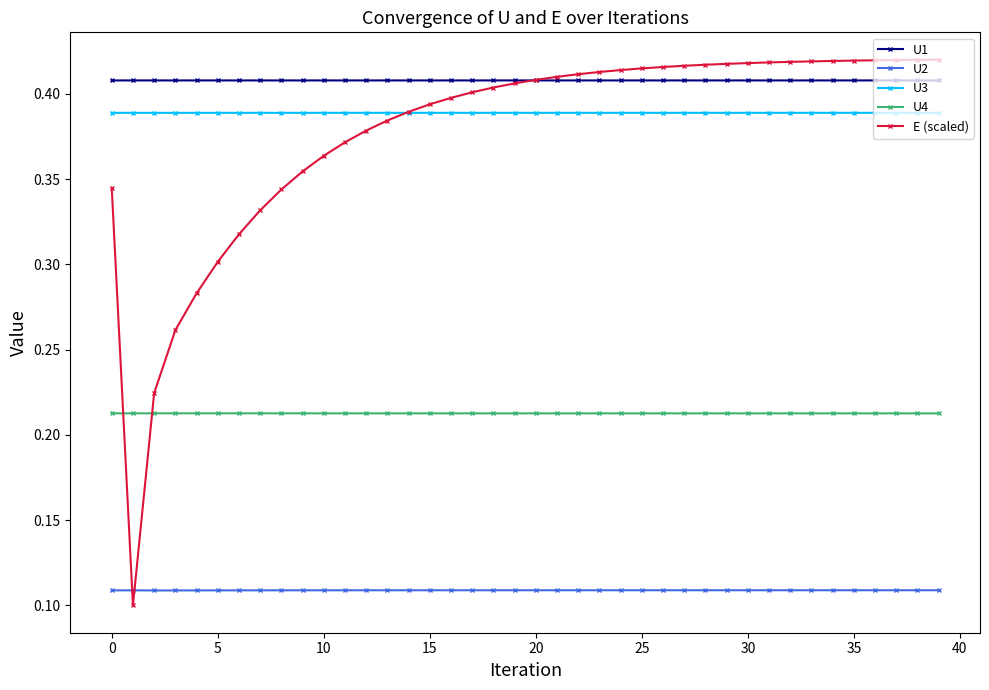

True or false: U4 and U1 intersect in this chart.

False